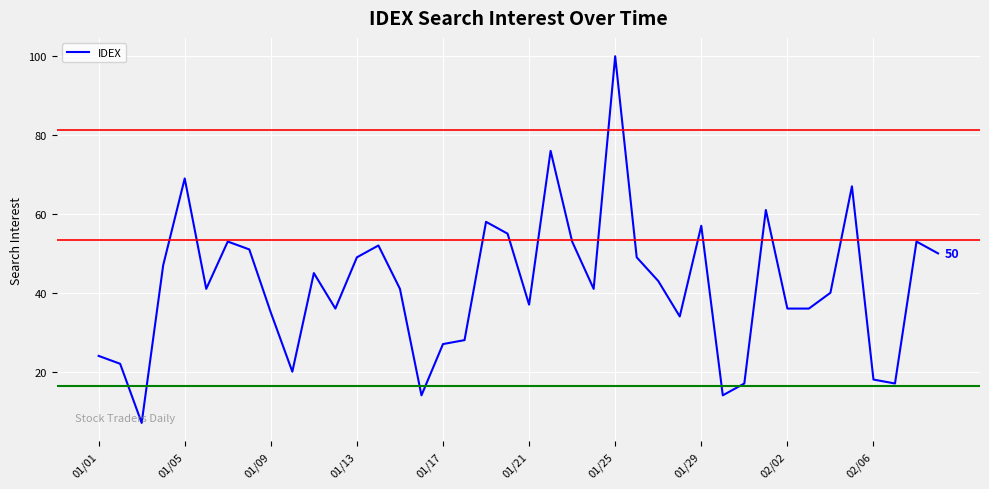

What is the difference between the maximum and minimum values?

93